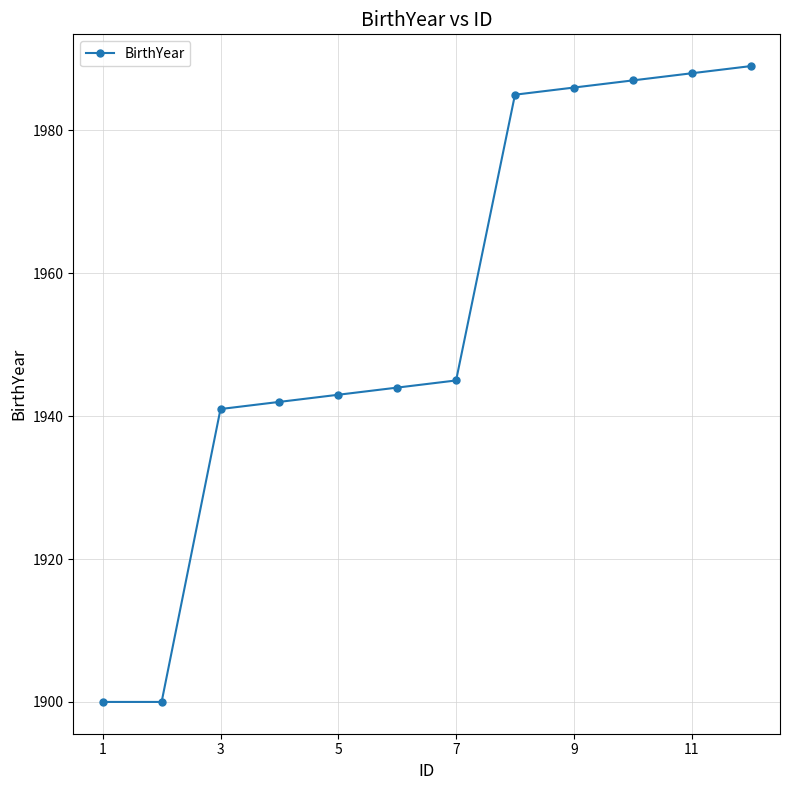

What is the difference between the second highest and minimum values?

88